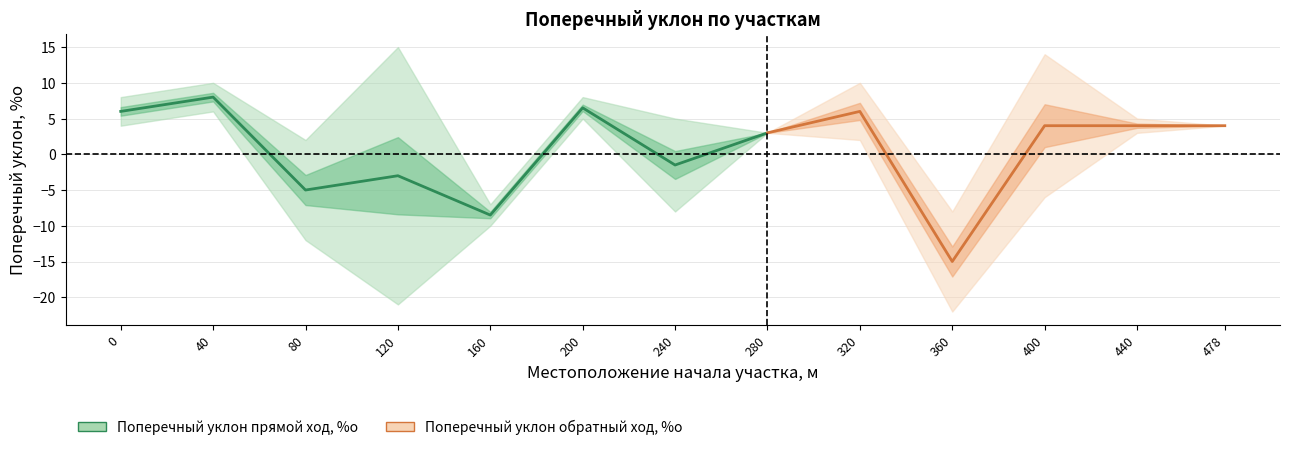

The value of Поперечный уклон обратный ход, %о at 320 is 6. True or false?

False